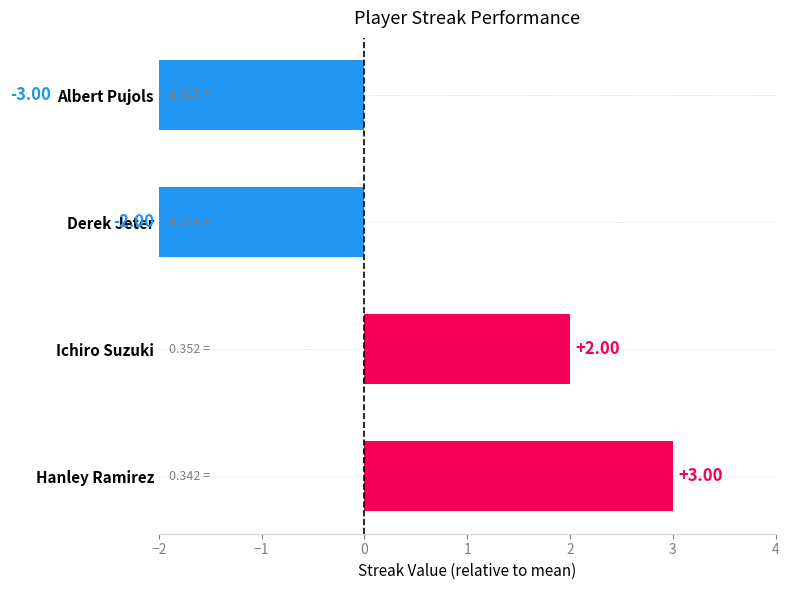

How many series are shown in this chart?

1